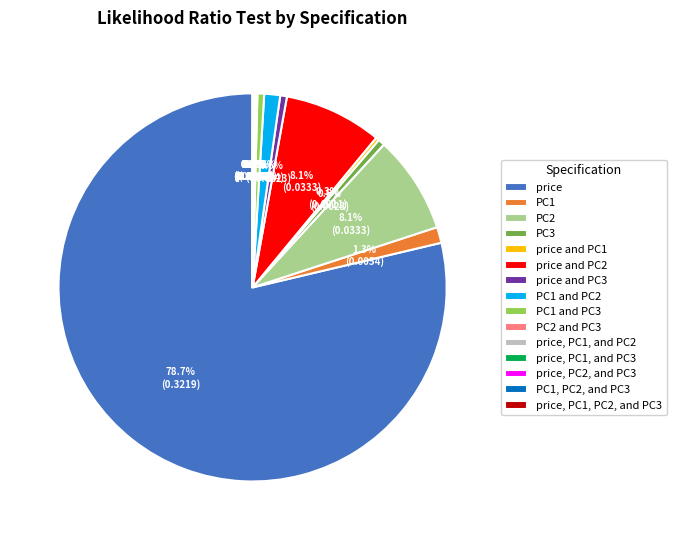

Which category has the biggest portion of the pie?

price